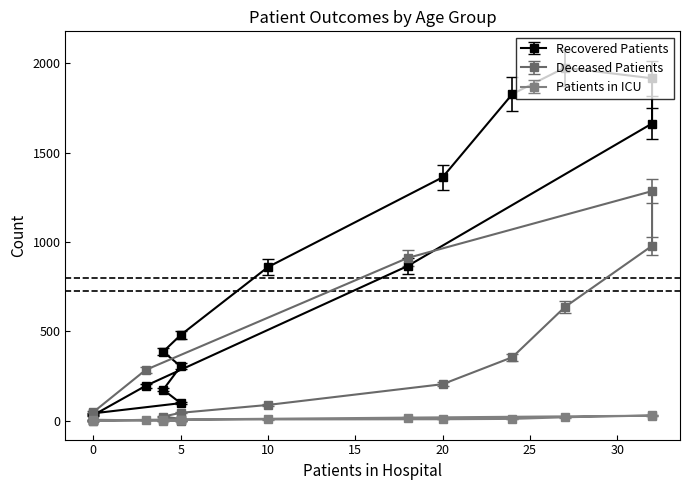

What is the sum of all patients_in_icu values?

147